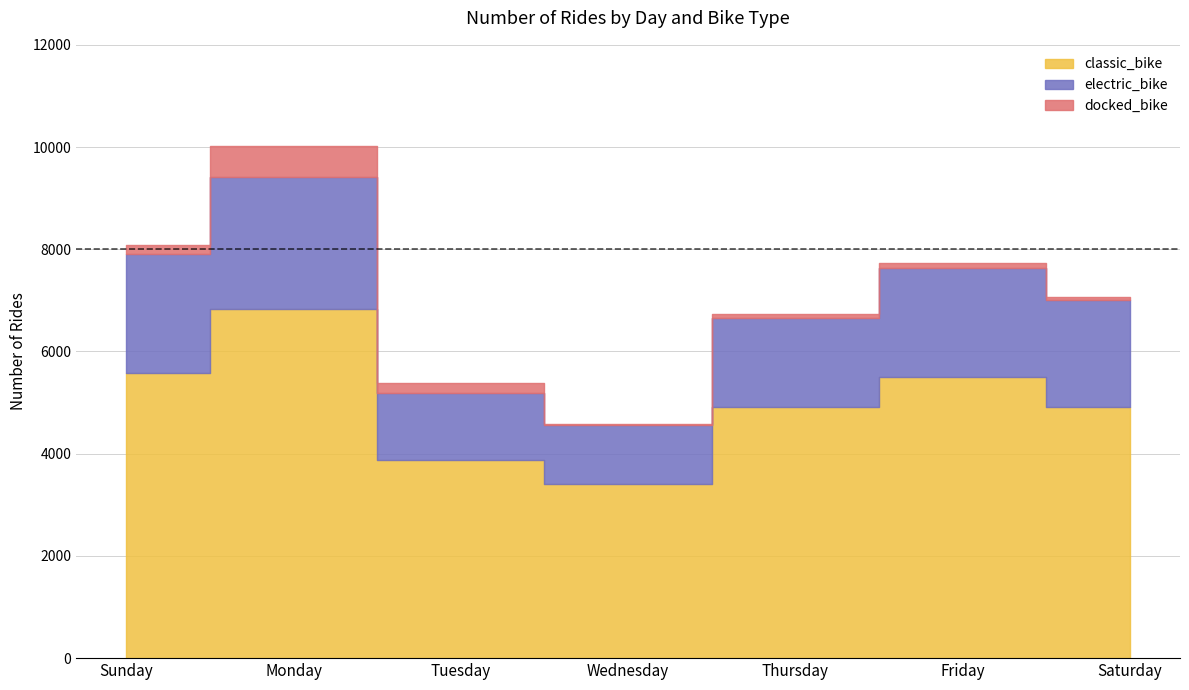

Does the chart display data point markers on the line(s)?

No